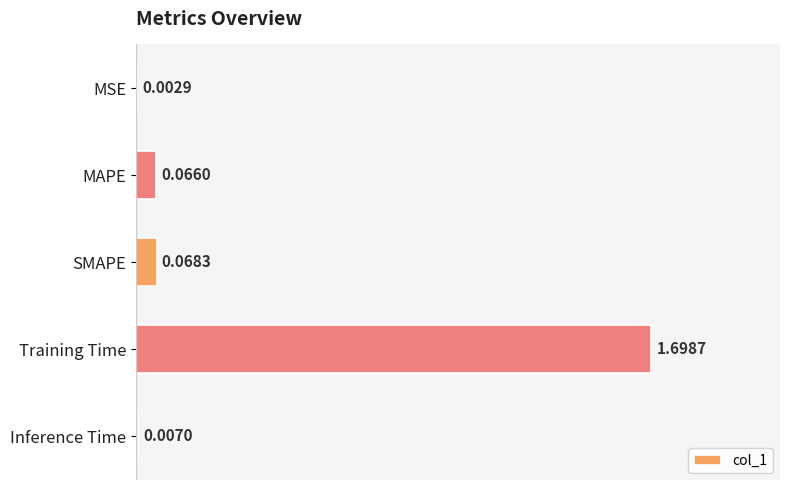

How many categories are shown in the chart?

5